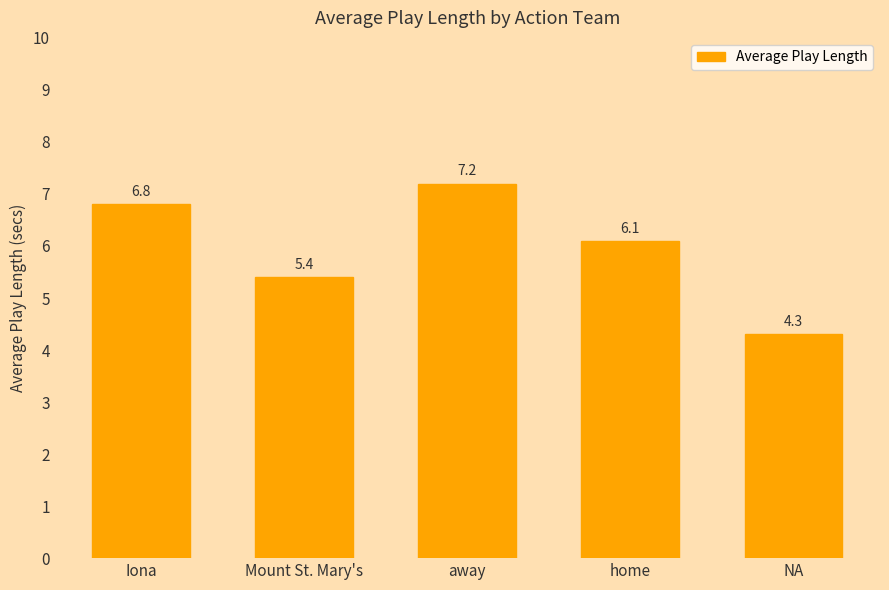

What is the label of the 5th bar from the right?

Iona